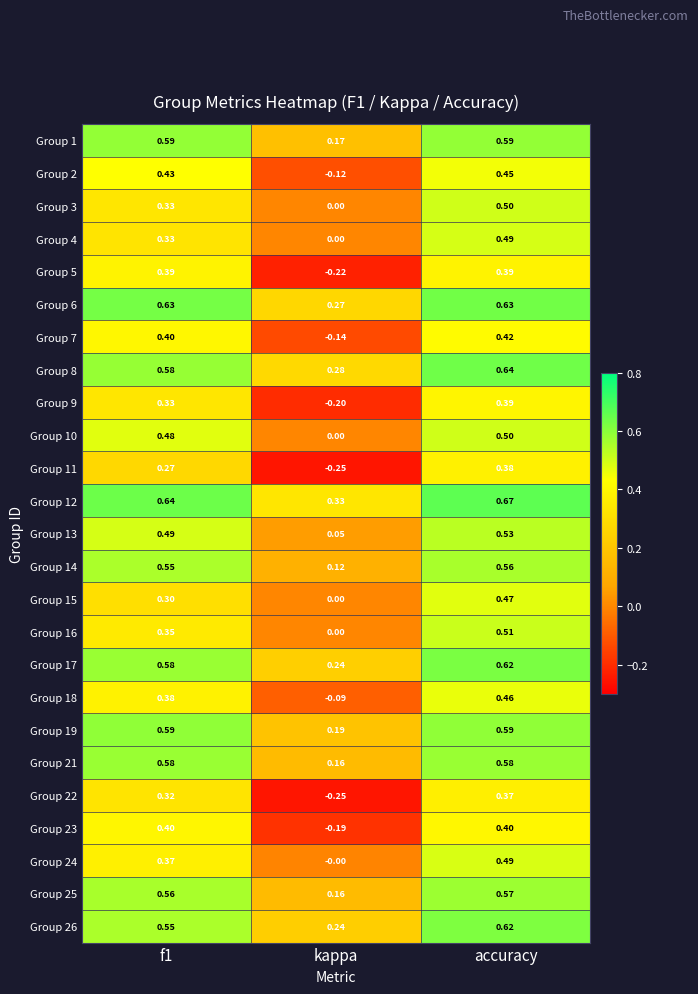

At which category is the sum across all series the highest?

accuracy